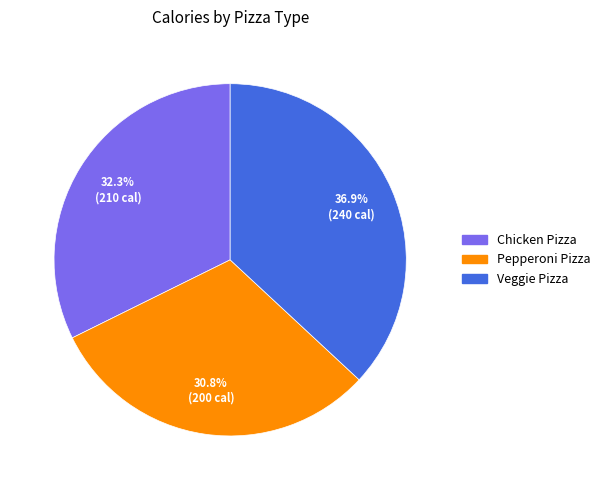

True or false: Pepperoni Pizza accounts for 39% of the total.

False